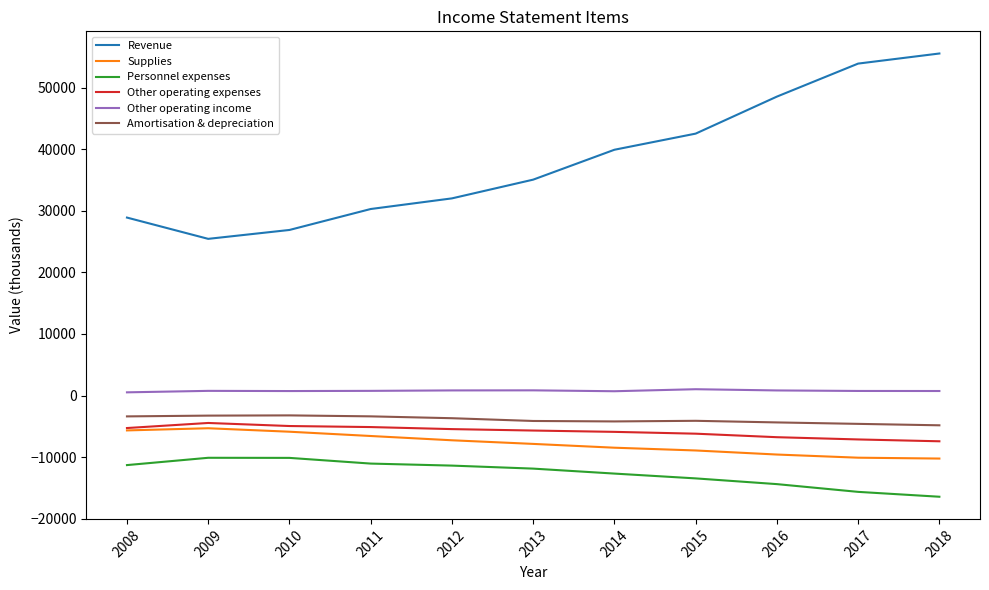

What are all the series names shown in the legend?

Revenue, Supplies, Personnel expenses, Other operating expenses, Other operating income, Amortisation & depreciation